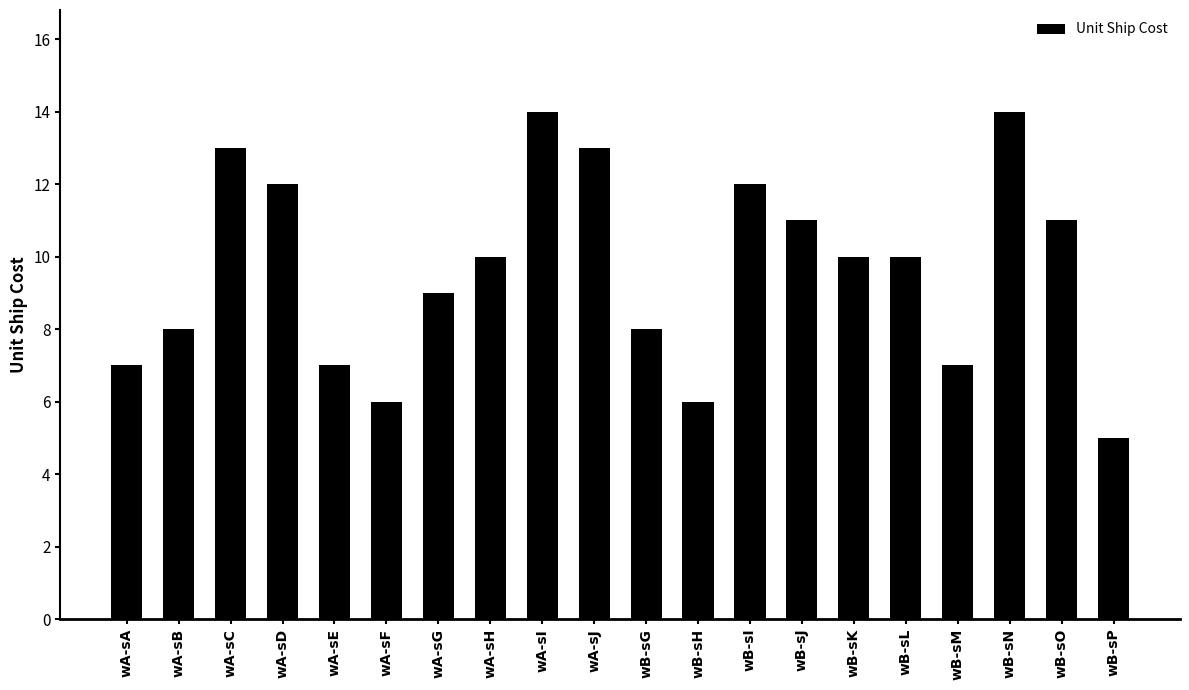

Which has a higher value, wA-sA or wA-sH?

wA-sH